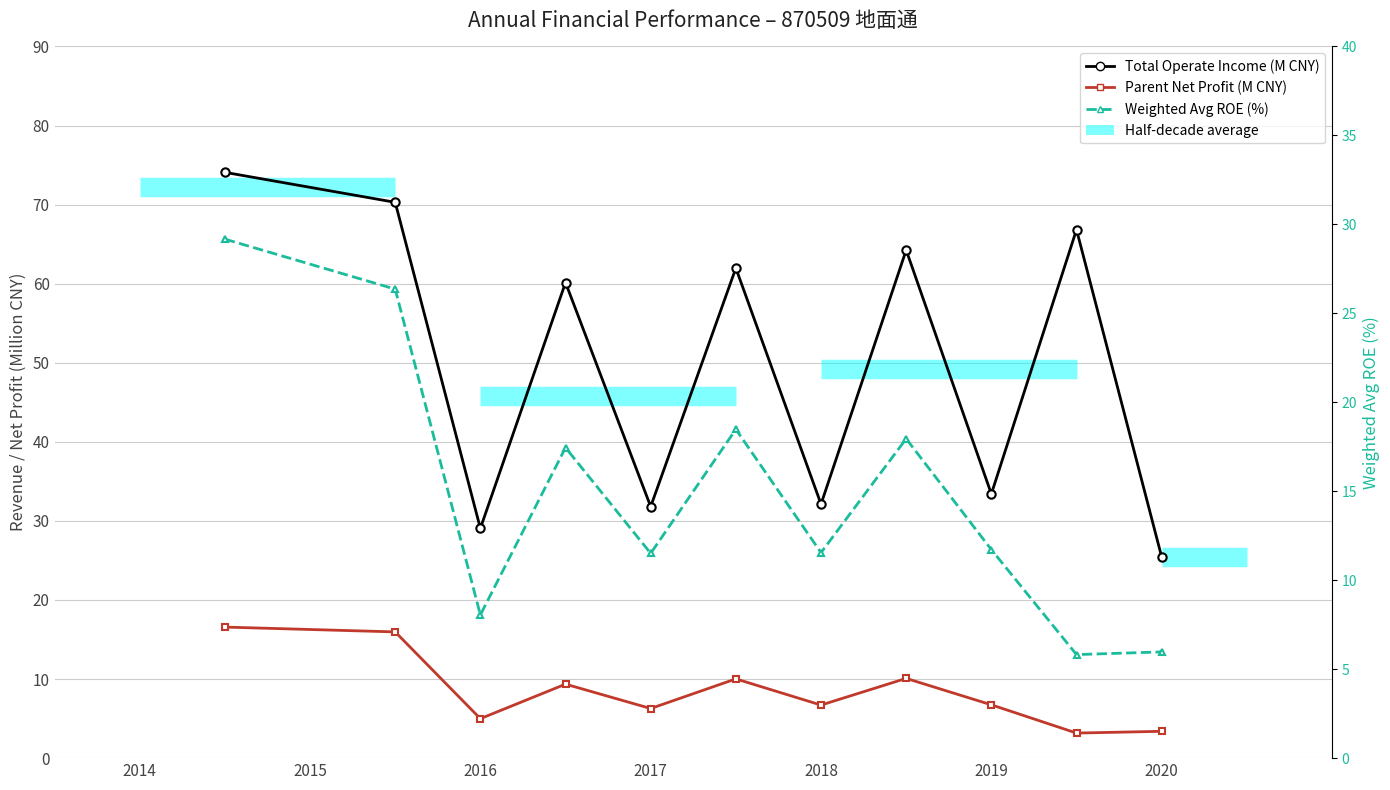

What is the maximum value for Parent Net Profit (M CNY)?

16.6